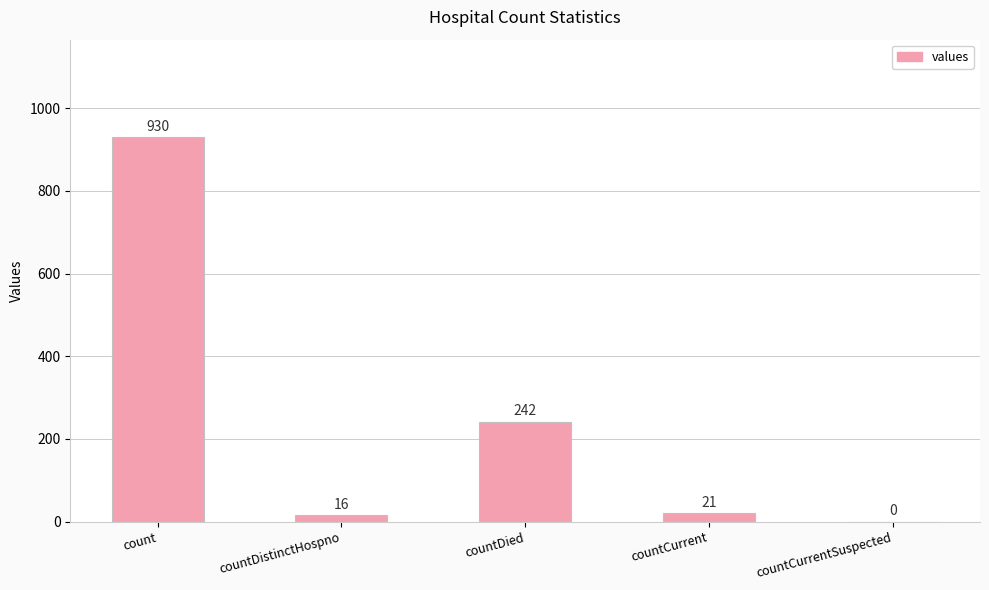

Is it true that the value at countCurrent is 21?

True